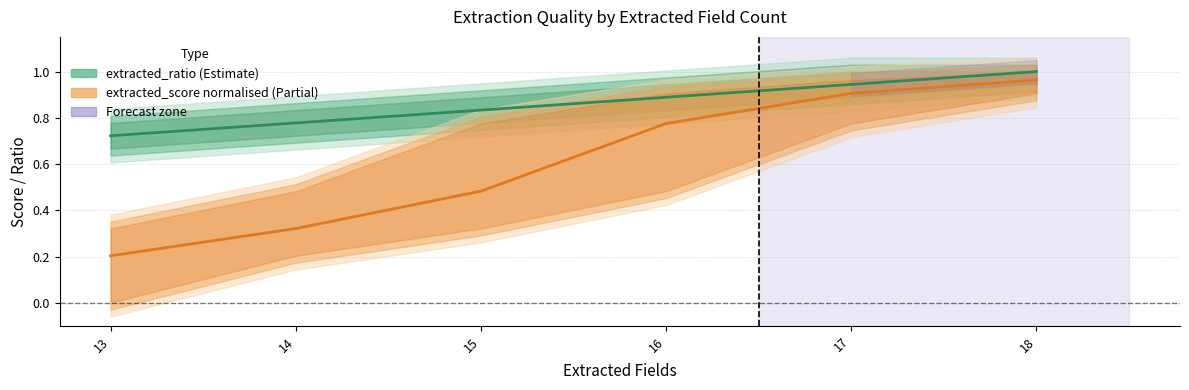

How many lines are shown in the chart?

2